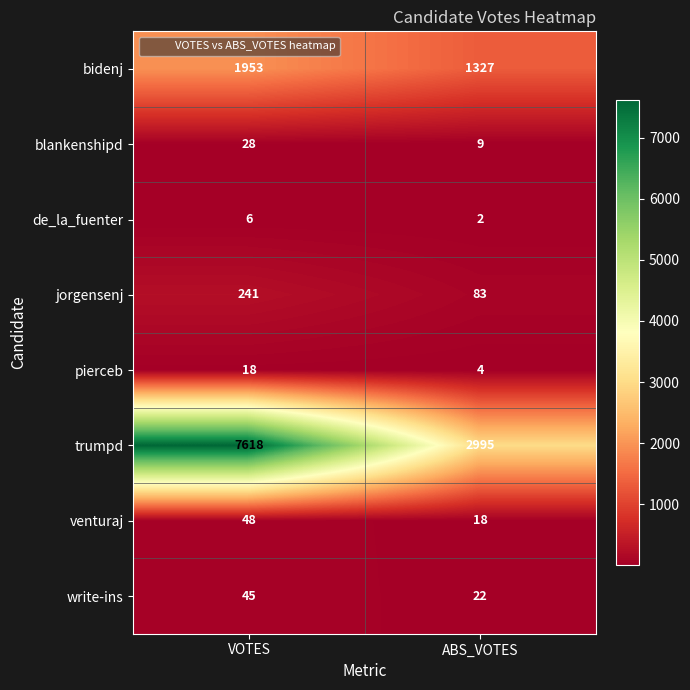

Which series has the largest total across all categories?

trumpd